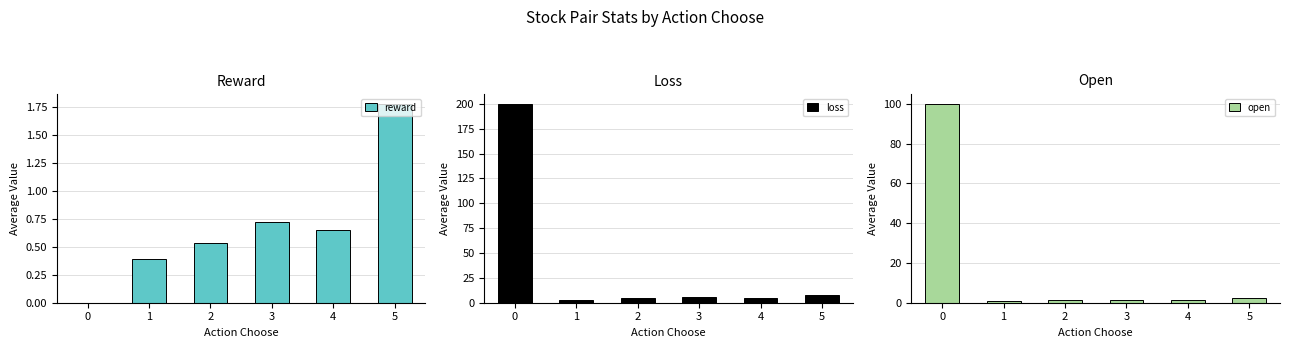

Is it true that reward equals -1.0 at 0?

False